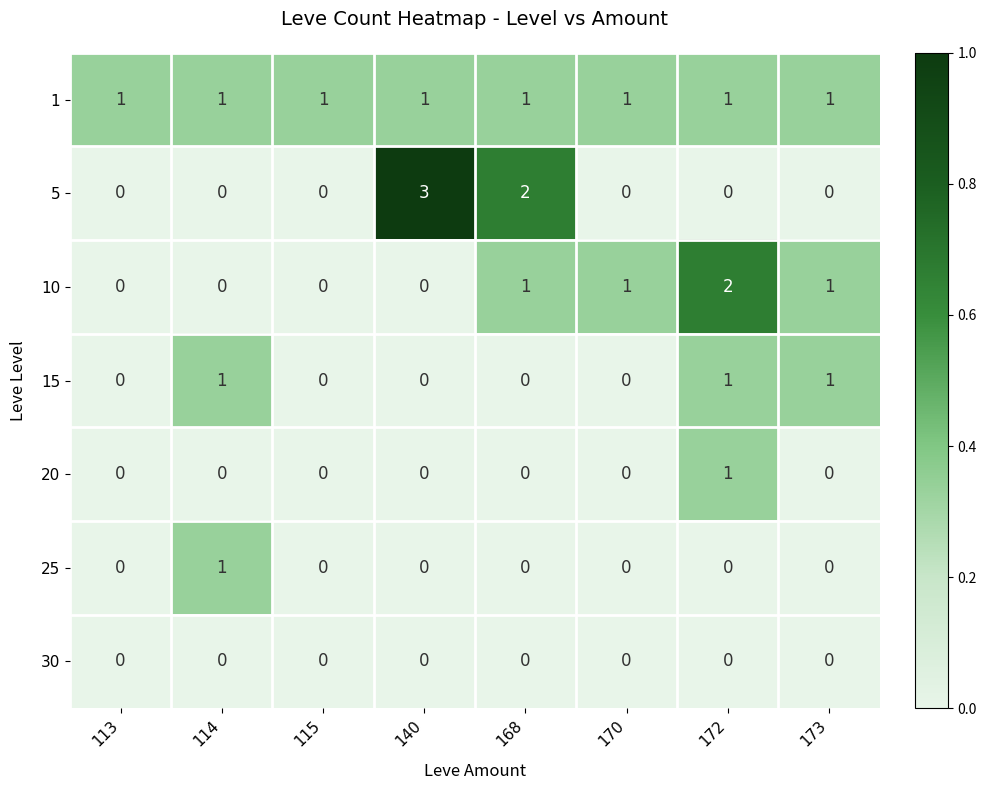

What is the highest value of the 5 series?

3